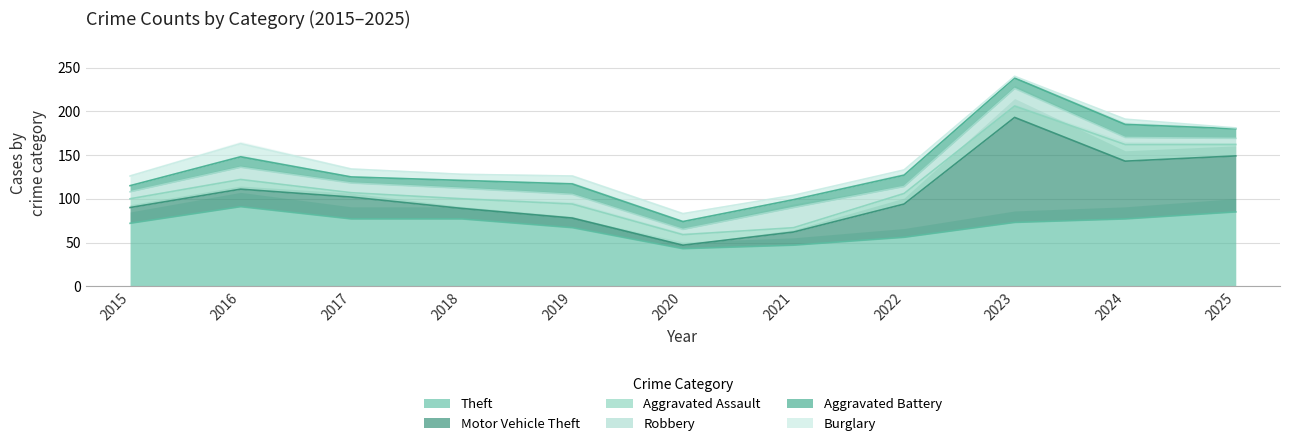

At which category does Motor Vehicle Theft reach its first local valley?

2020